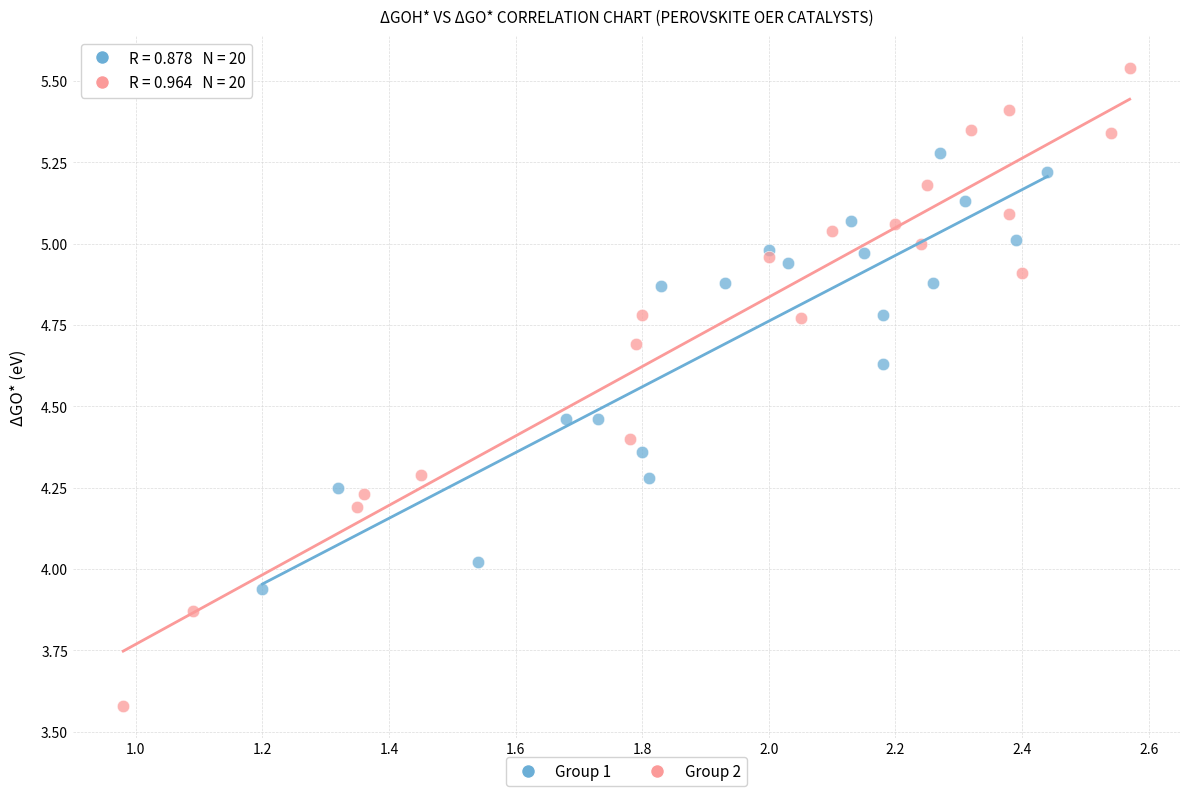

Which series has the largest Y range (max minus min)?

Group 2